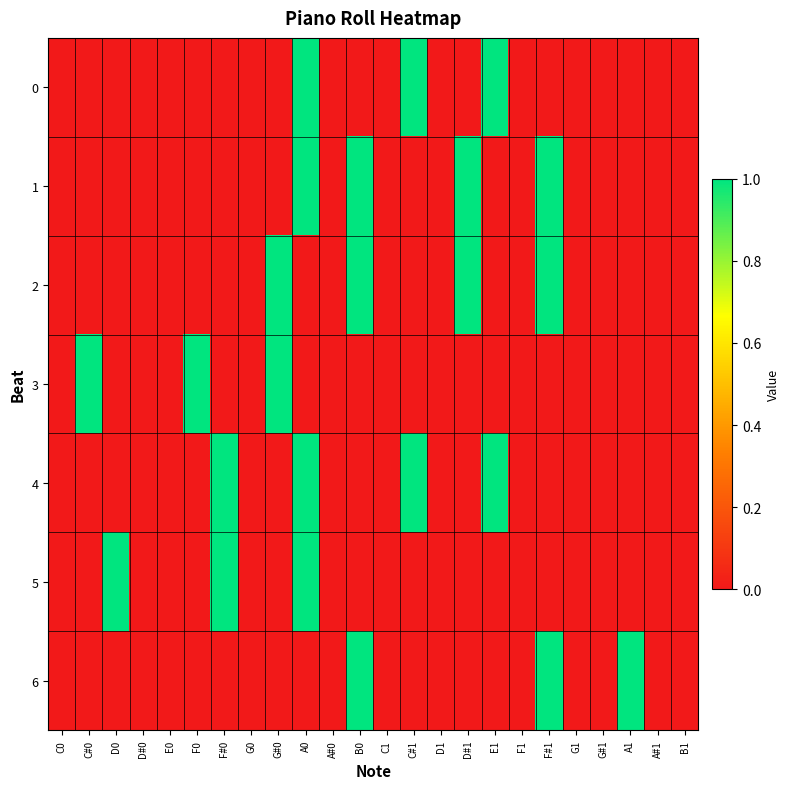

What is the total value across all series at A0?

4